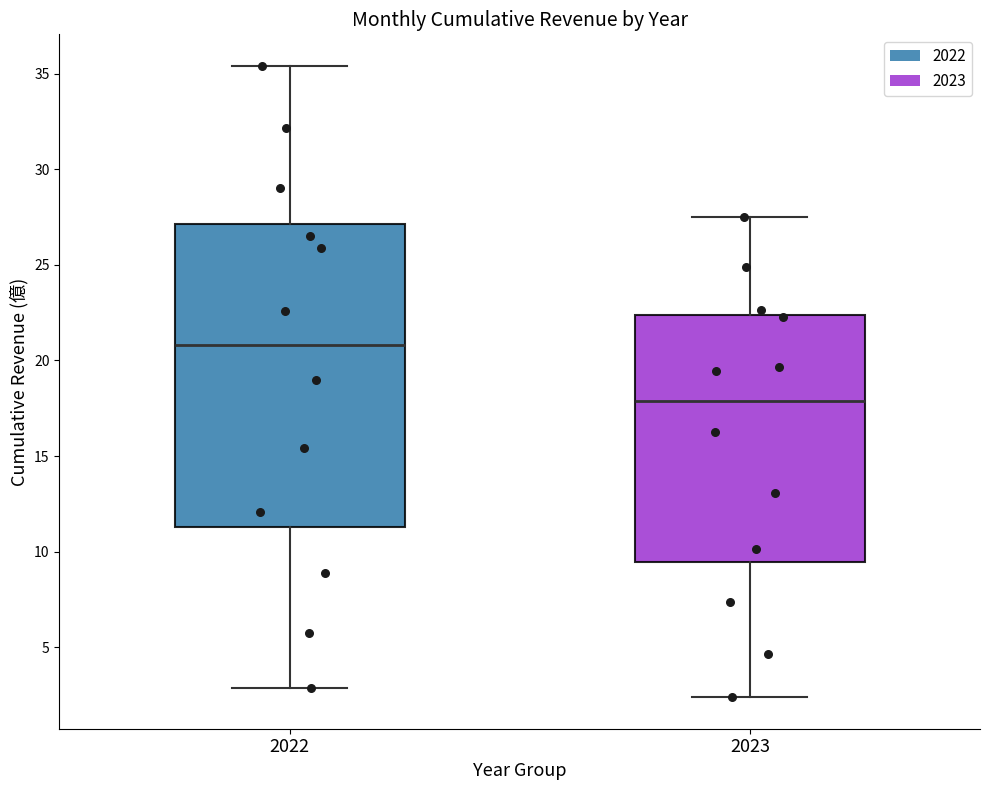

Which box's median line is the highest?

2022